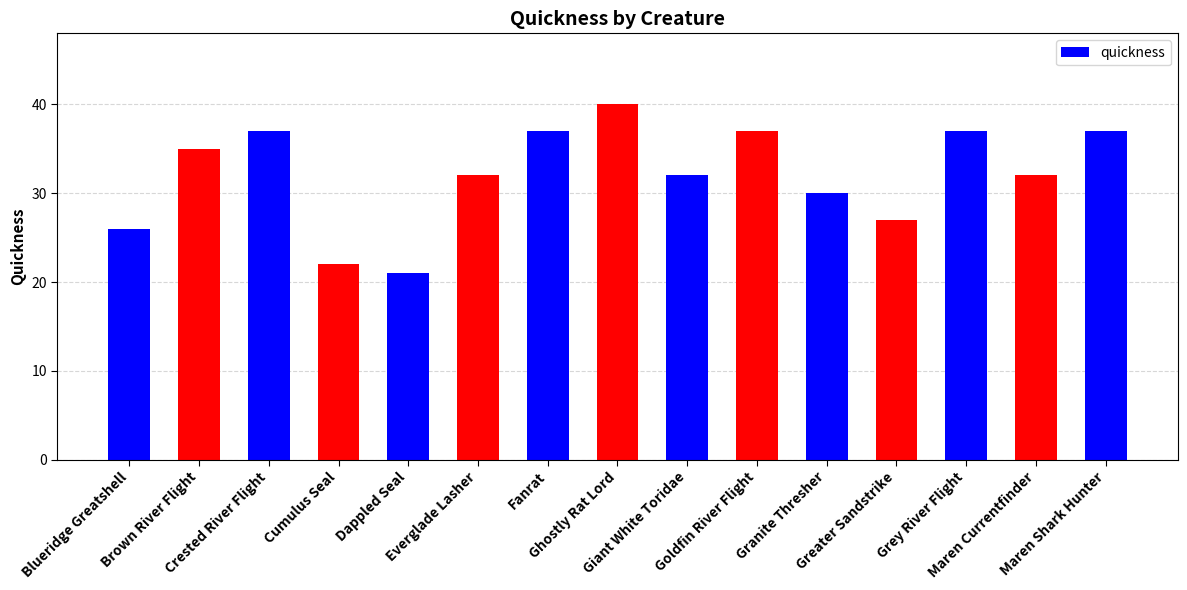

What is the change in value from Dappled Seal to Giant White Toridae?

+11